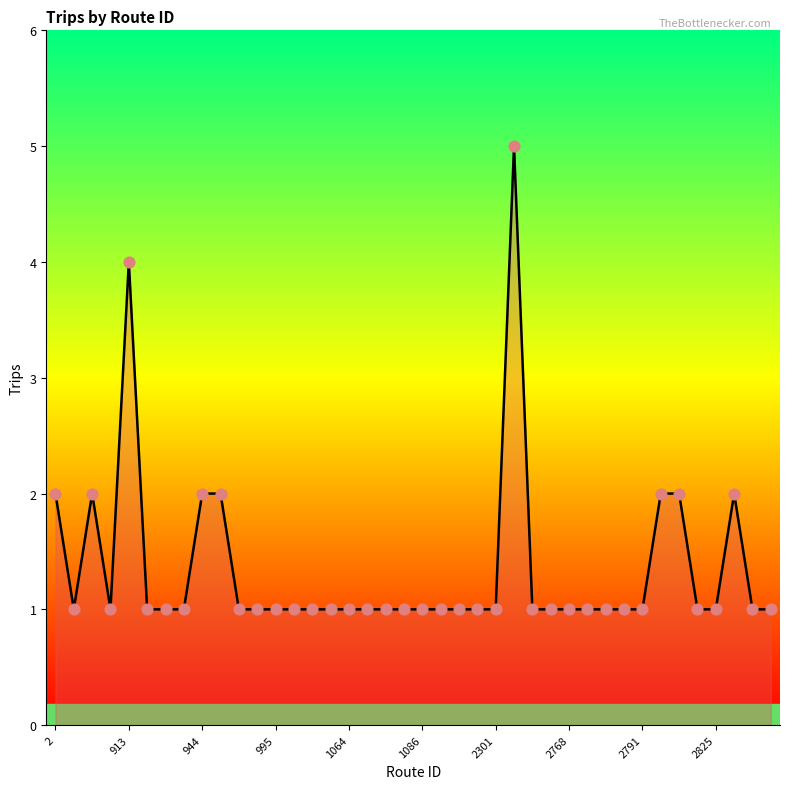

What is the maximum value shown in the chart?

5